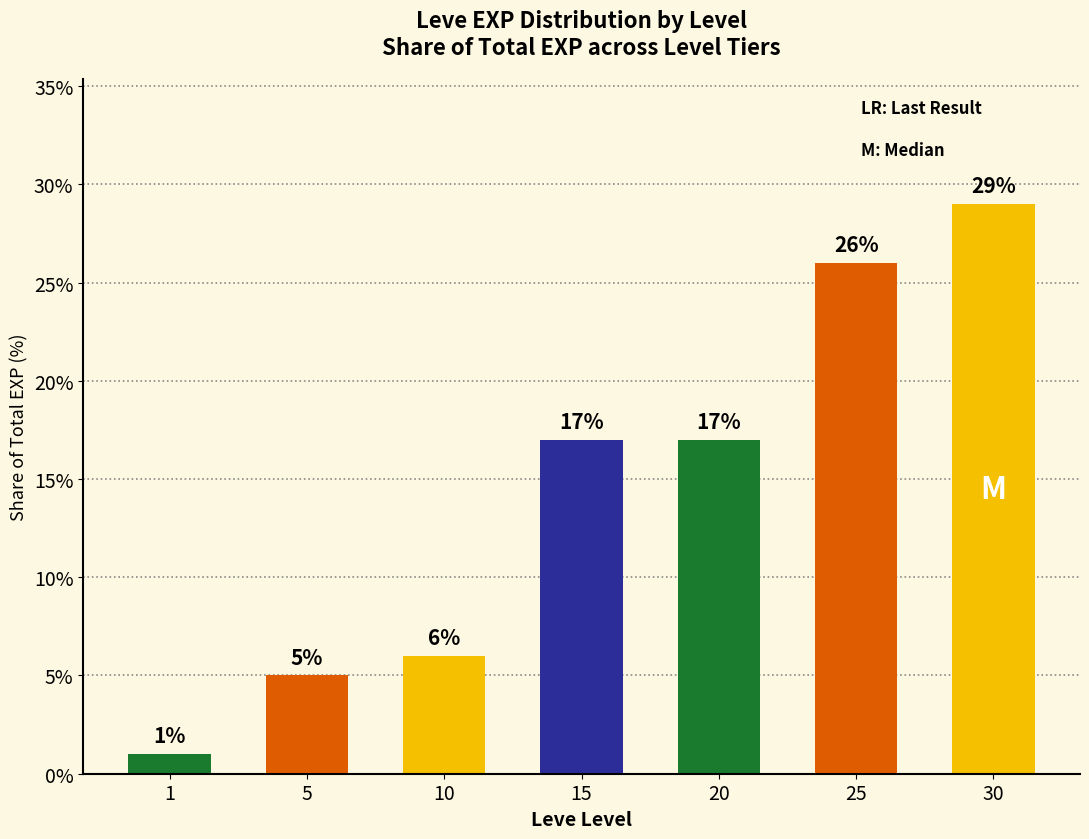

Read the value at 25.

26